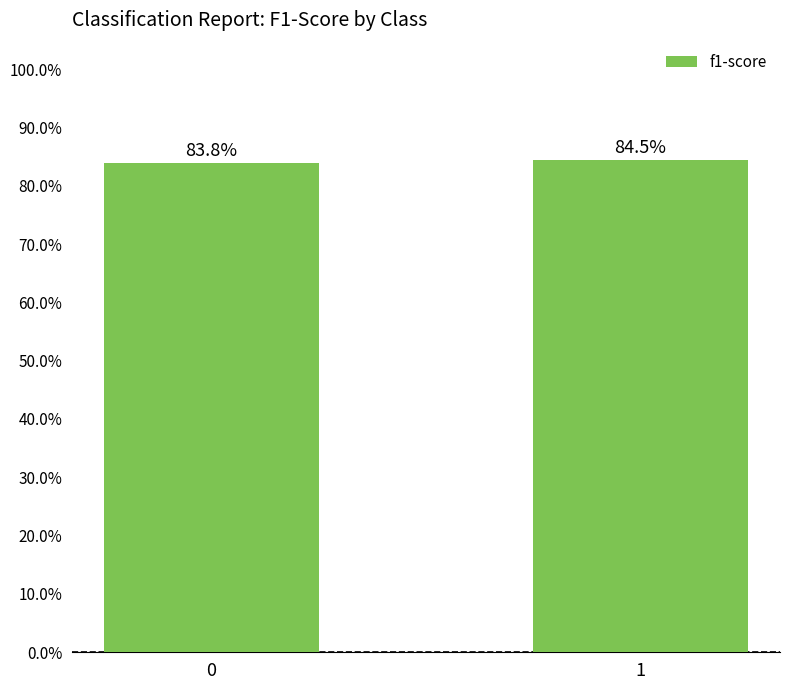

Are the bars horizontal?

No